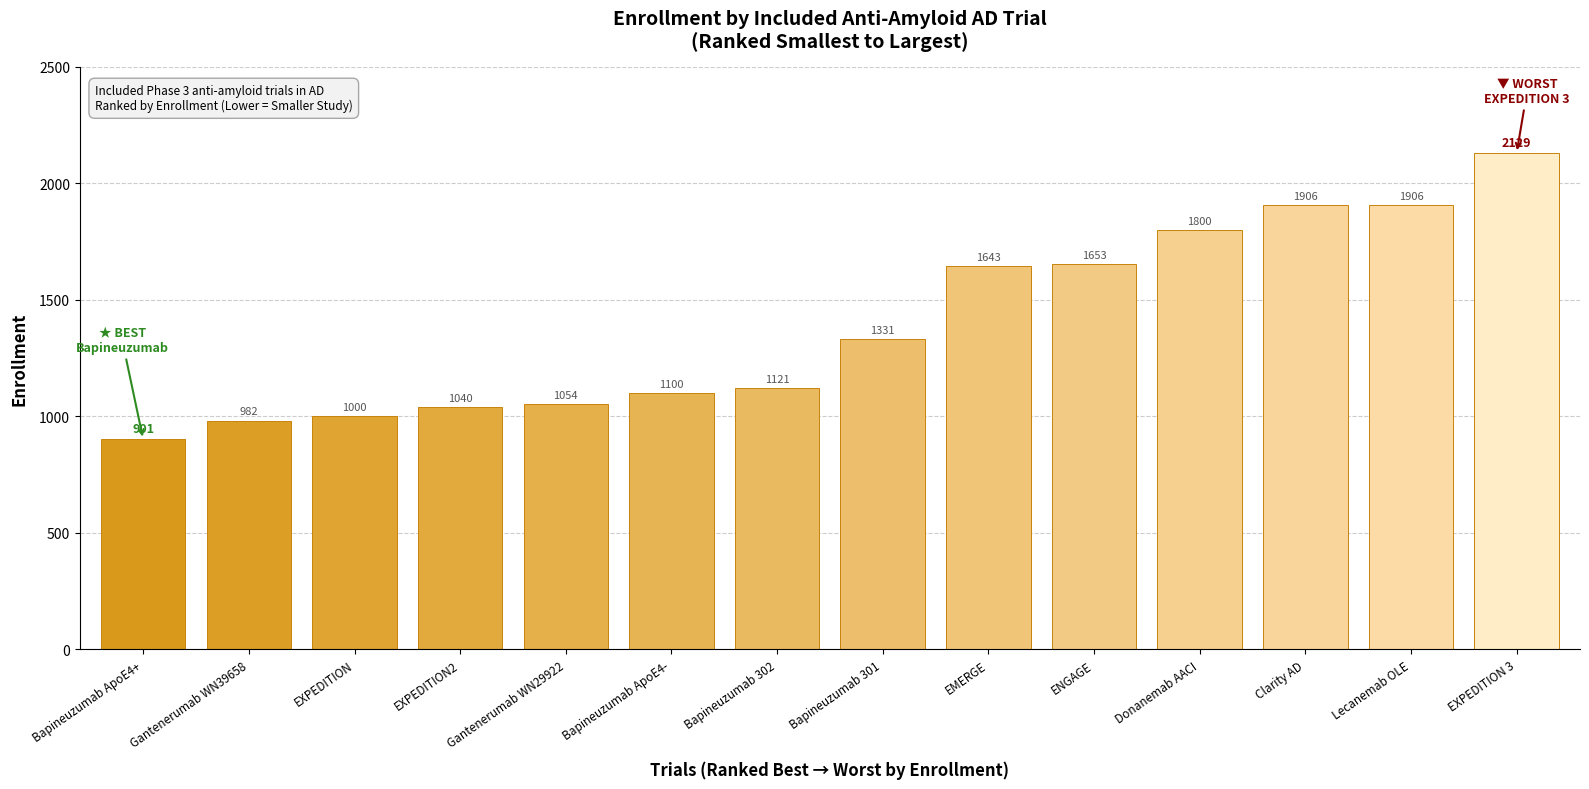

Where is the data nearest to the value 1515?

EMERGE